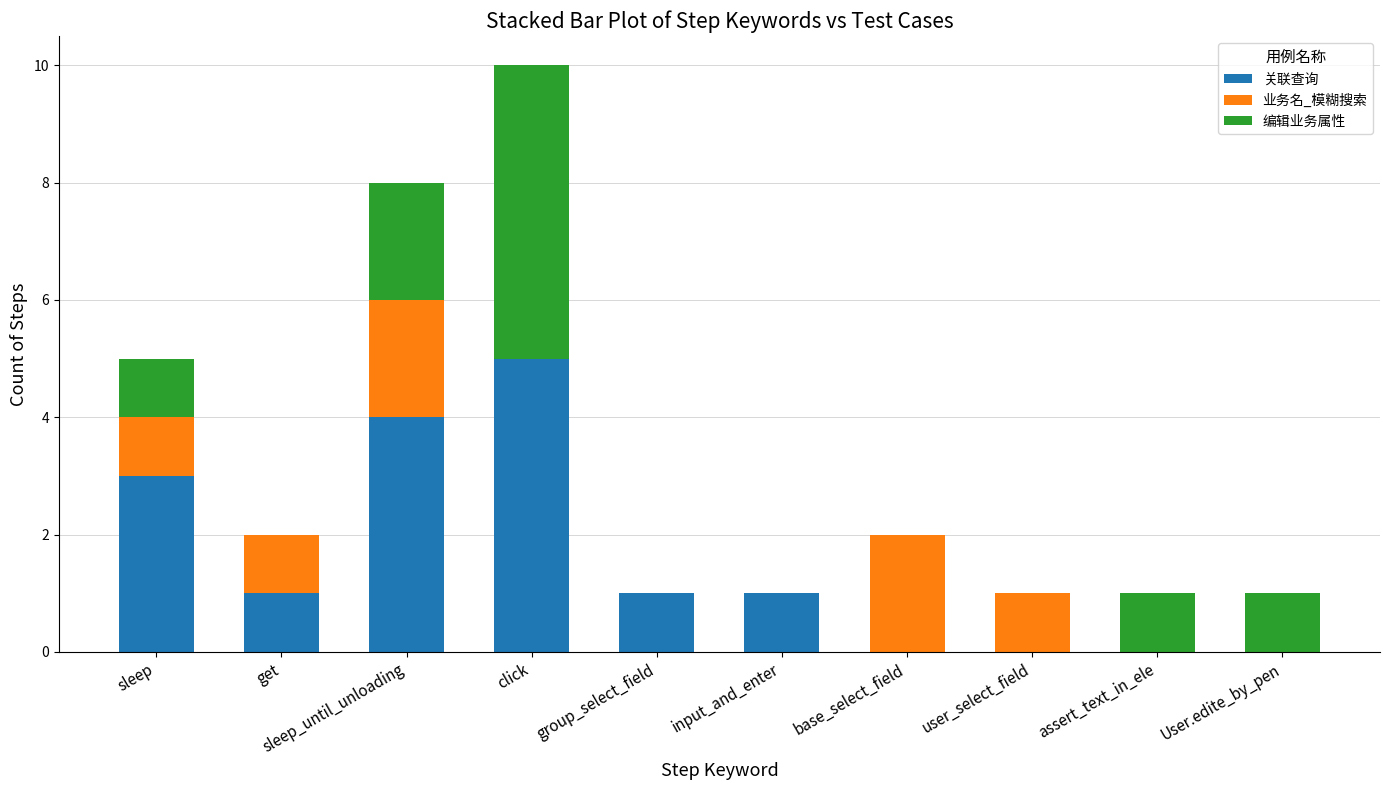

How many data points does each series have?

10